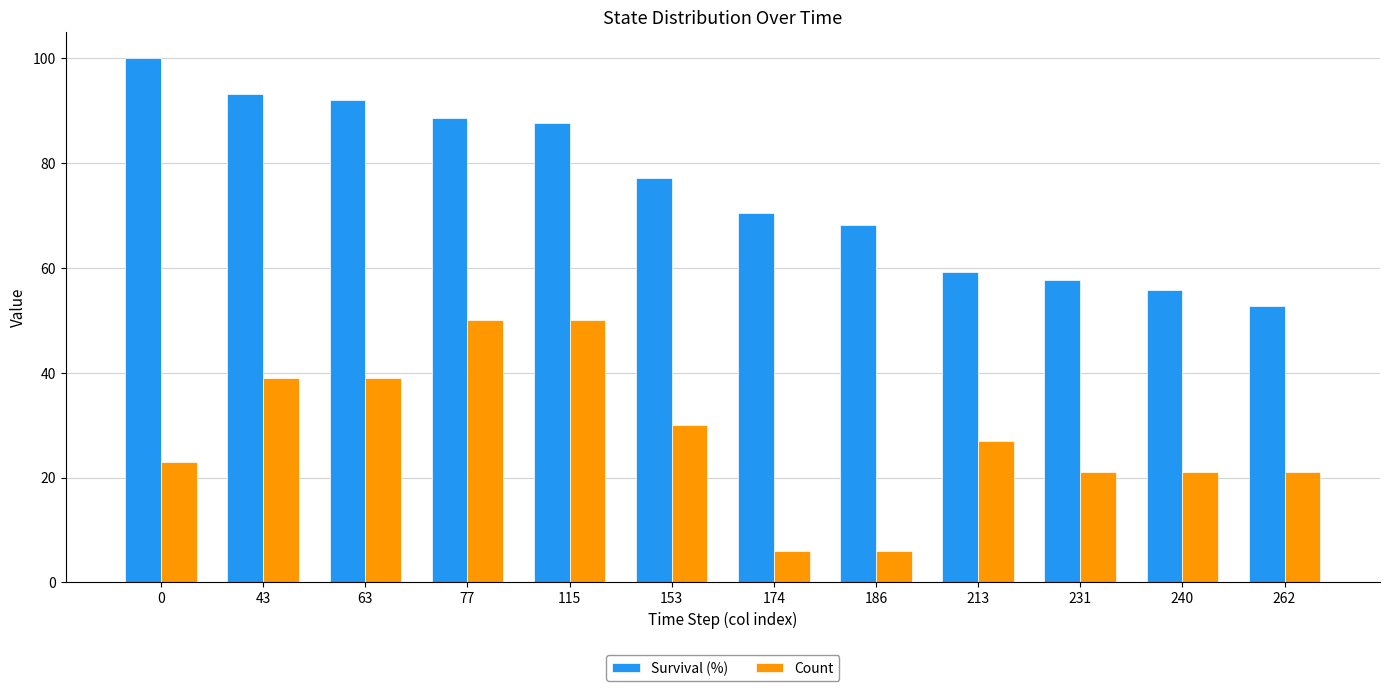

What is the minimum value shown in the chart?

6.0